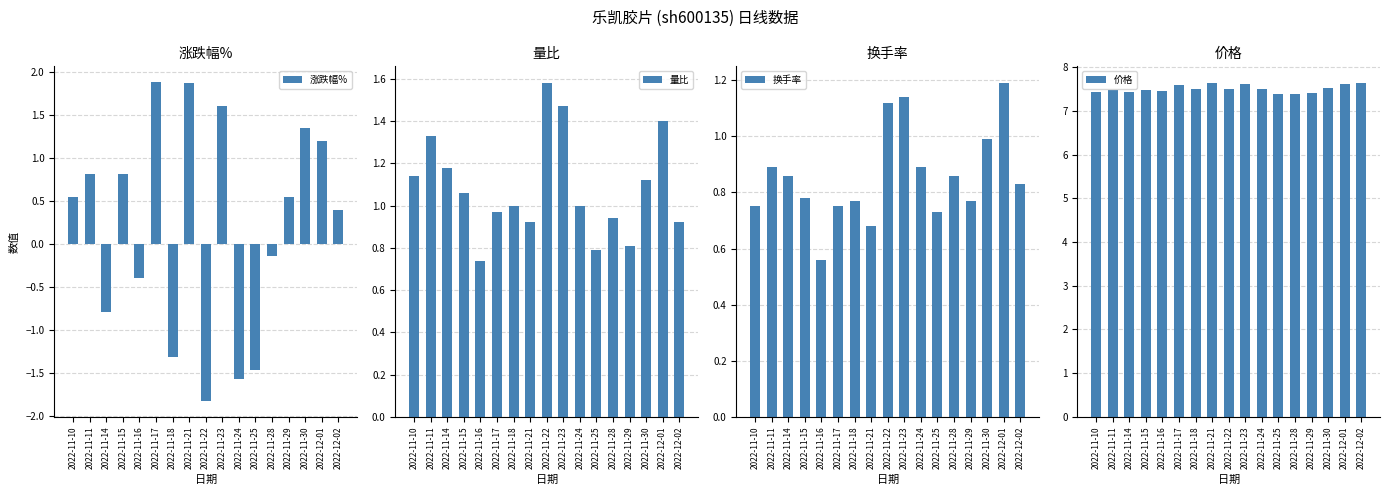

What is the sum of all 量比 values?

18.4